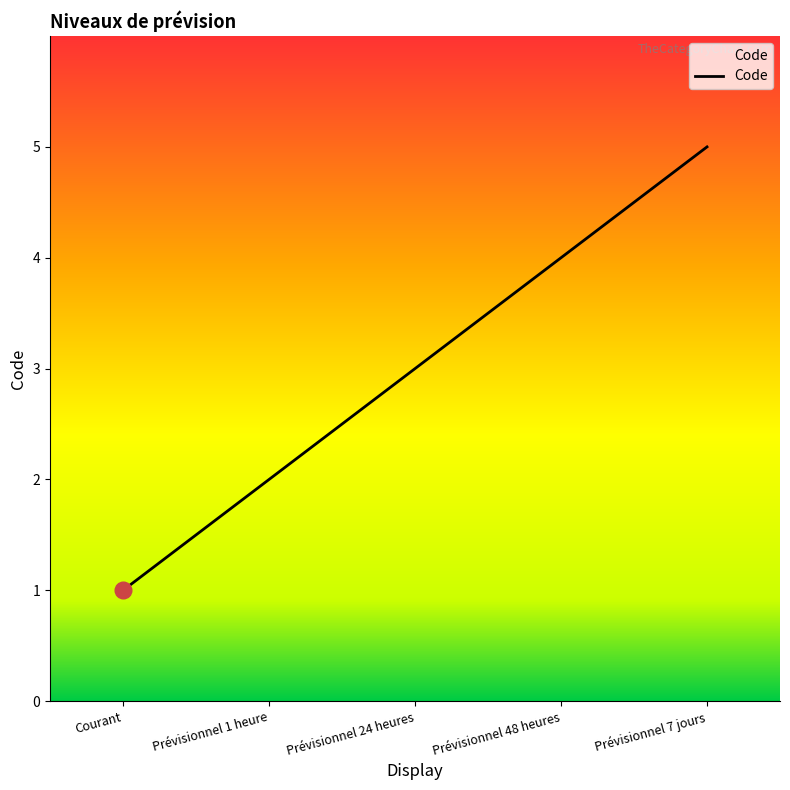

What is the ratio of the value at Prévisionnel 48 heures to the value at Courant?

4.0